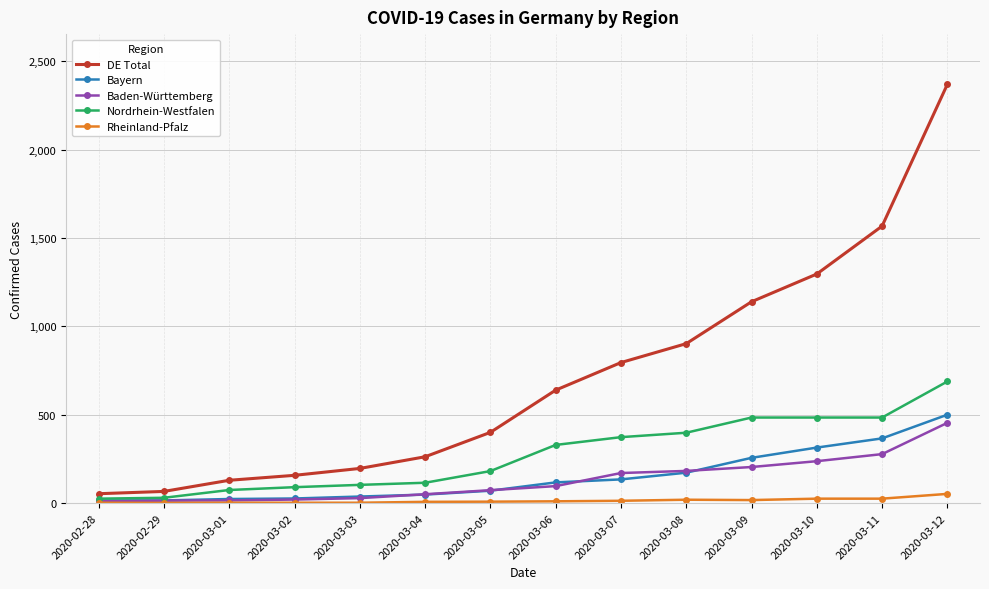

What are all the series names shown in the legend?

DE Total, Bayern, Baden-Württemberg, Nordrhein-Westfalen, Rheinland-Pfalz